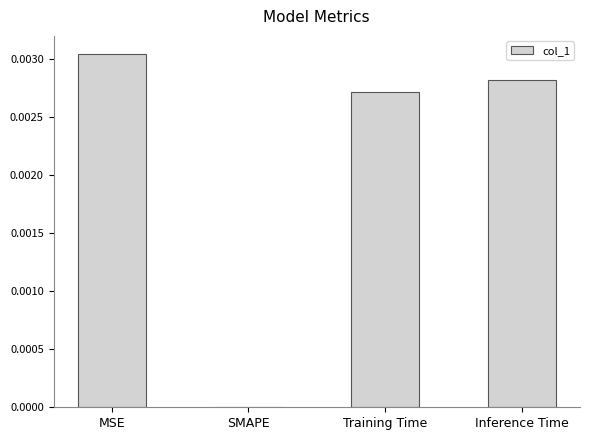

Which label corresponds to the largest value in the chart?

MSE